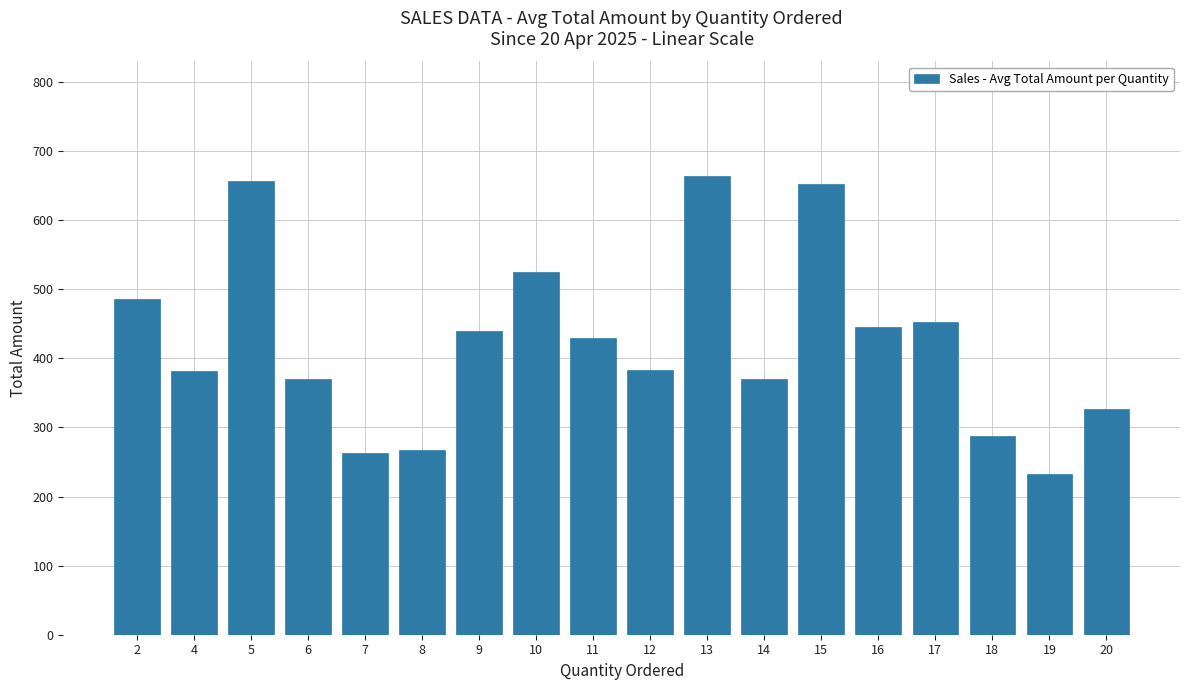

What is the sum of all values?

7635.4